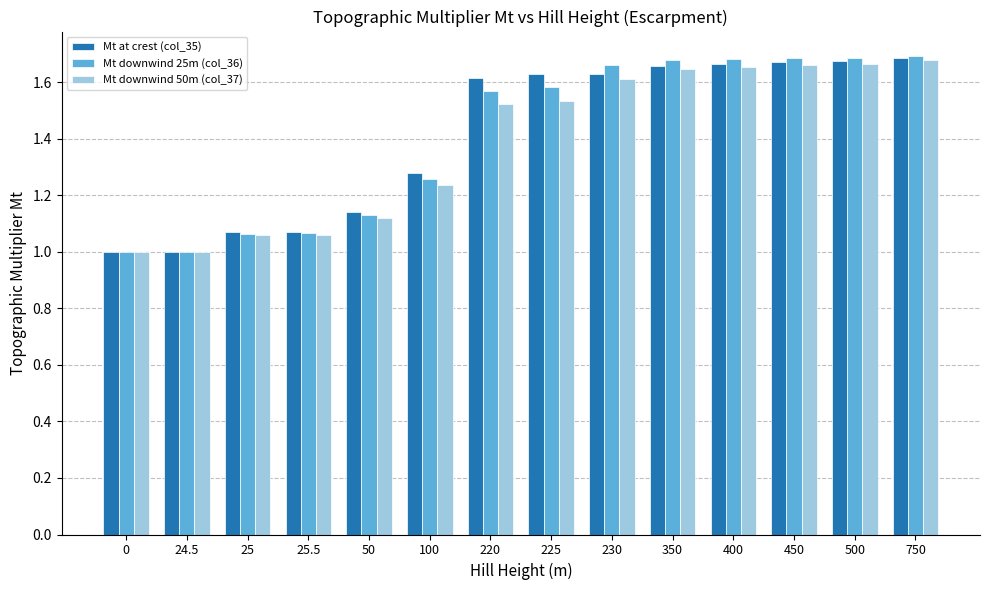

Which series has the largest range (max minus min)?

Mt downwind 25m (col_36)